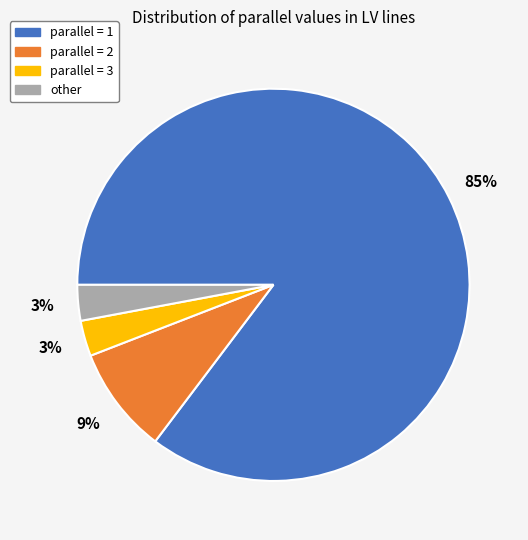

Does any single category account for the majority?

Yes